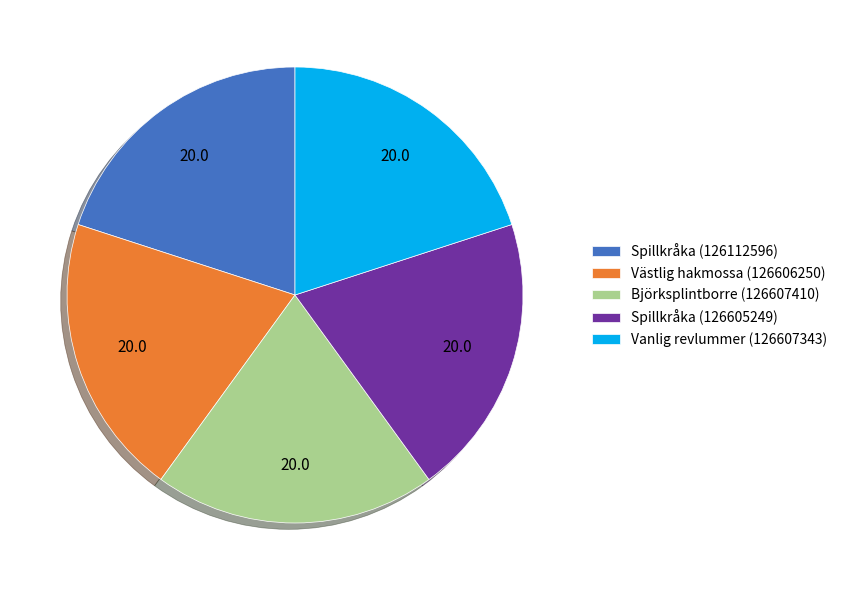

Is there a majority slice in this chart?

No